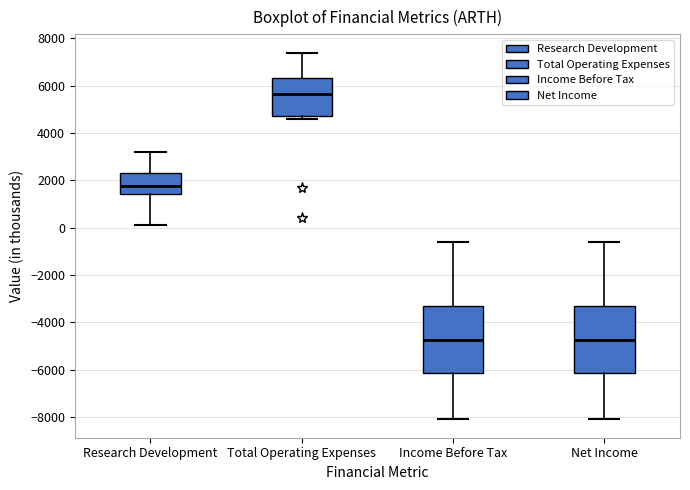

Which box's median line is the highest?

Total Operating Expenses